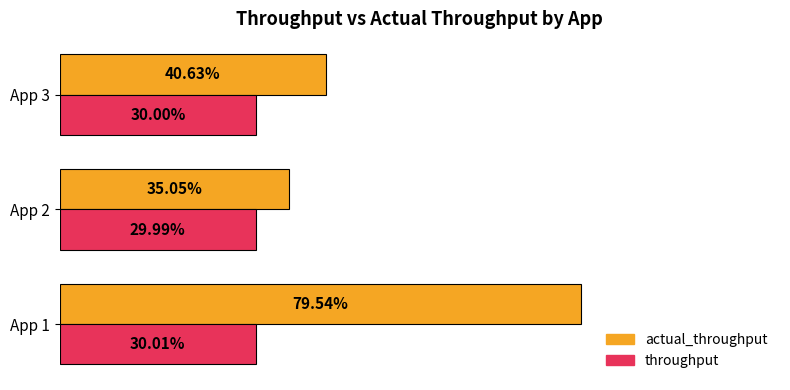

Which series has the largest total across all categories?

actual_throughput